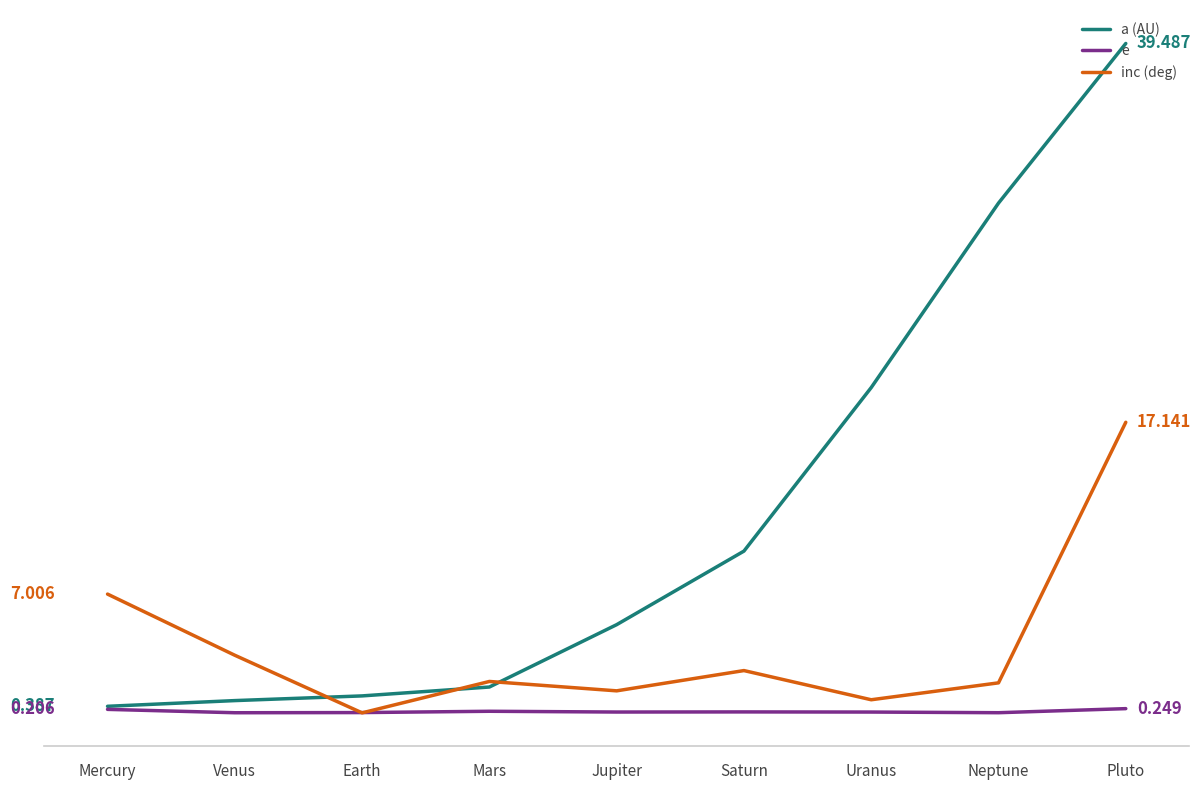

What are all the series names shown in the legend?

a (AU), e, inc (deg)